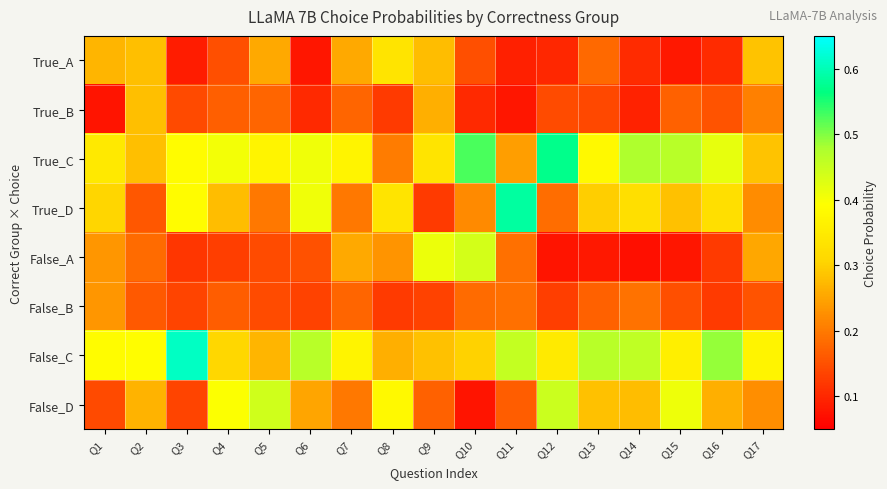

What is the maximum value shown in the chart?

0.6